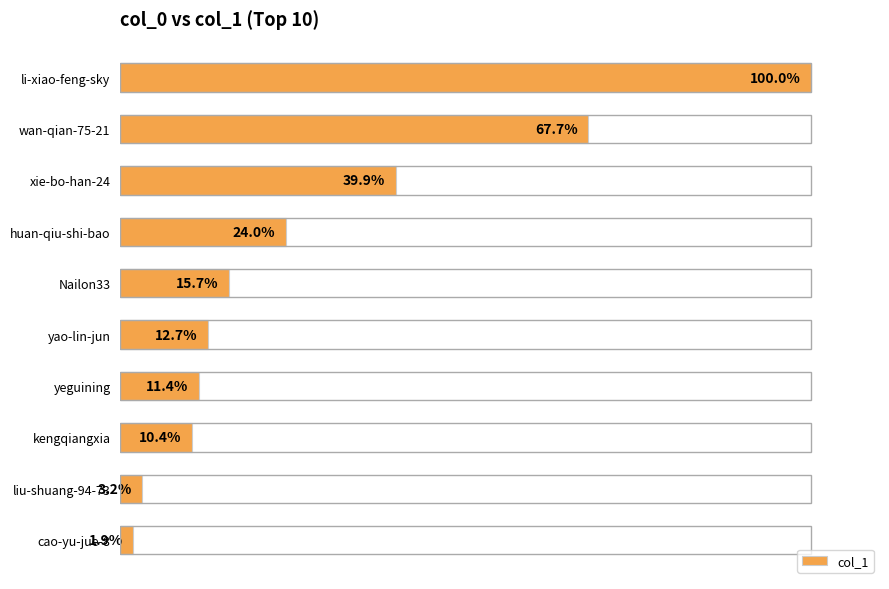

List the labels in order of value, smallest first.

cao-yu-jue-8, liu-shuang-94-73, kengqiangxia, yeguining, yao-lin-jun, Nailon33, huan-qiu-shi-bao, xie-bo-han-24, wan-qian-75-21, li-xiao-feng-sky